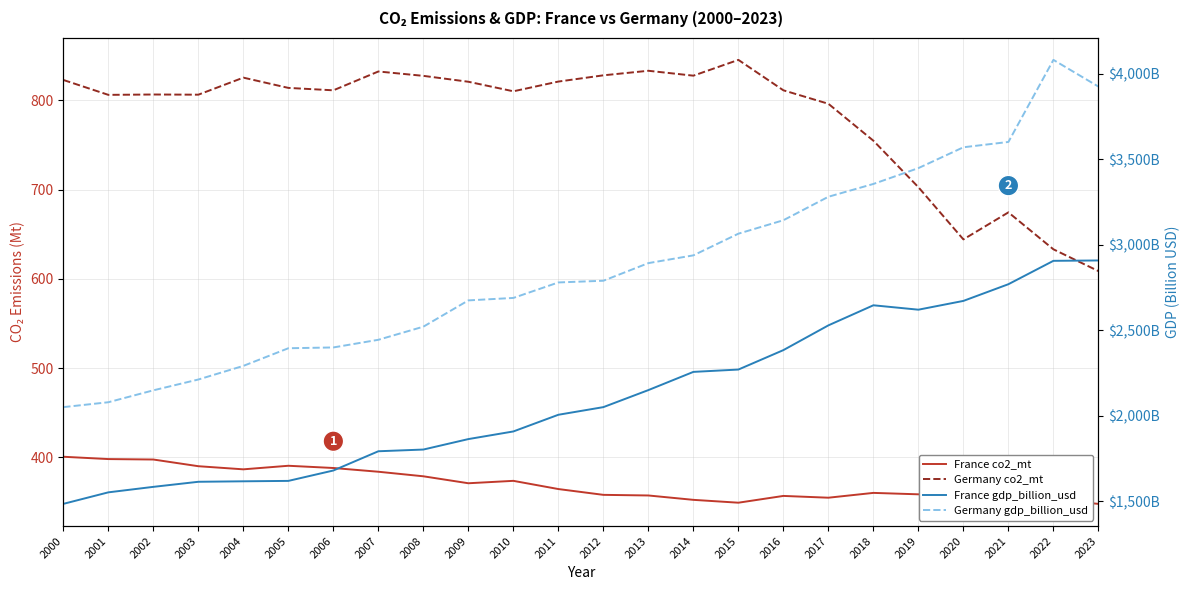

At 2020, list the series in order from largest to smallest.

Germany gdp_billion_usd, France gdp_billion_usd, Germany co2_mt, France co2_mt